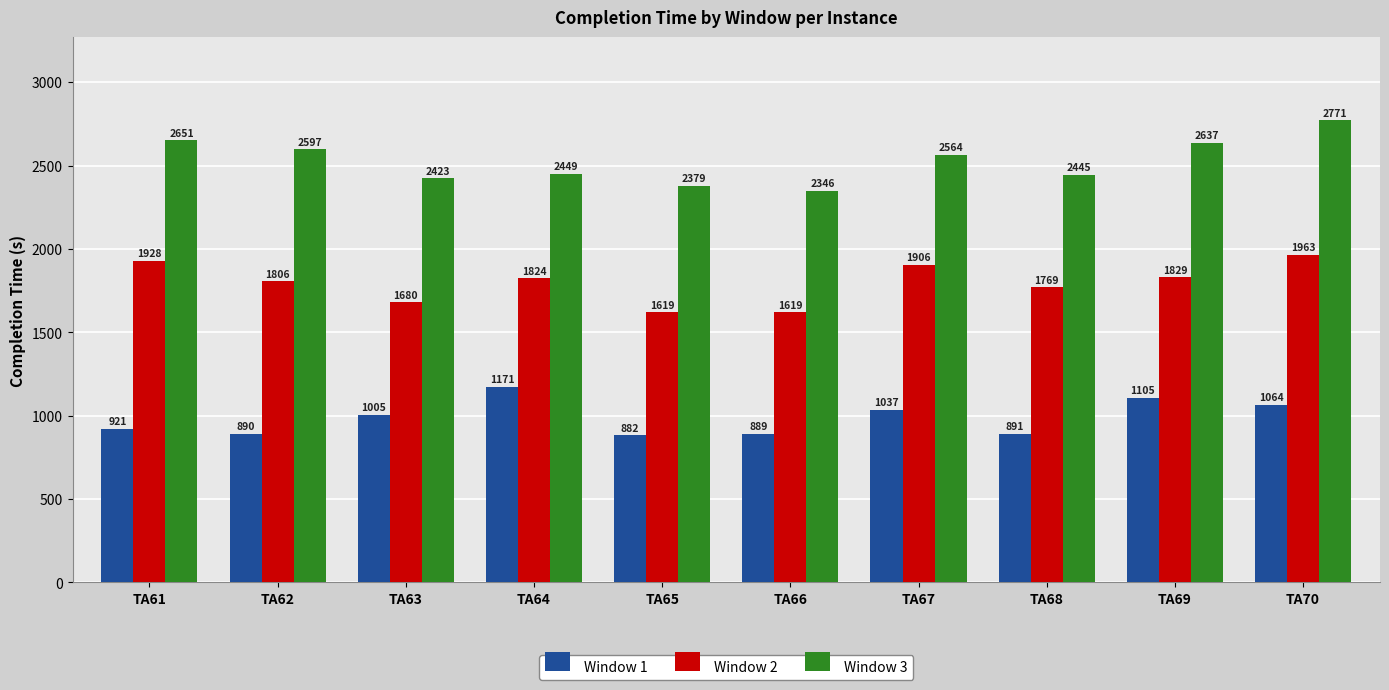

Which series changed the most between TA65 and TA69?

Window 3